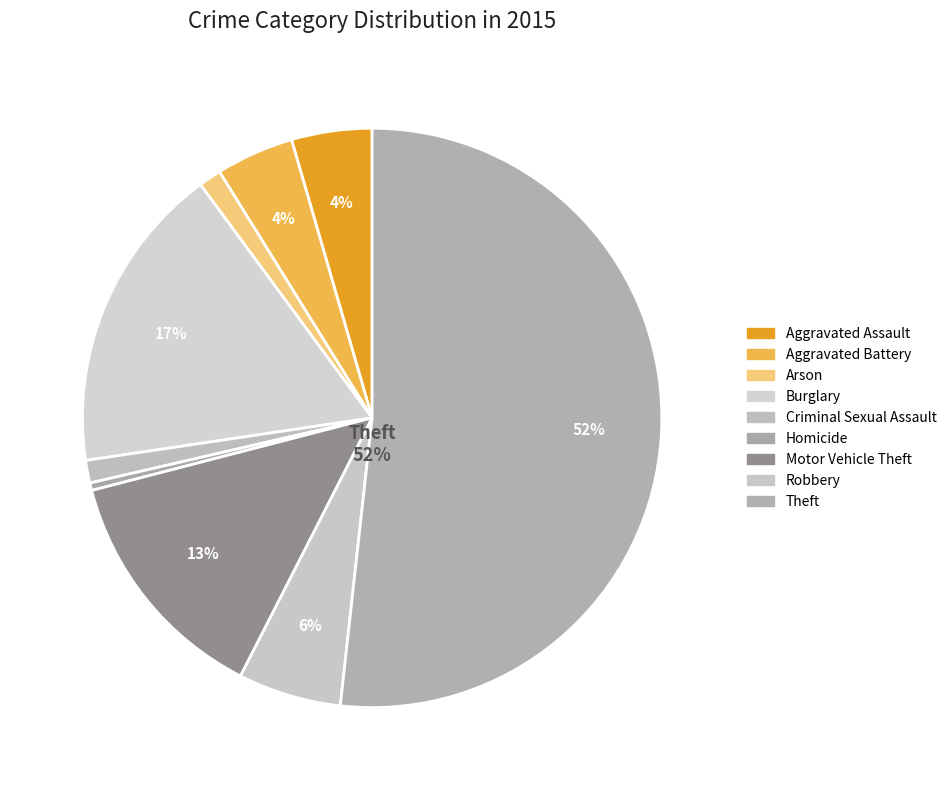

Which category has the biggest portion of the pie?

Theft